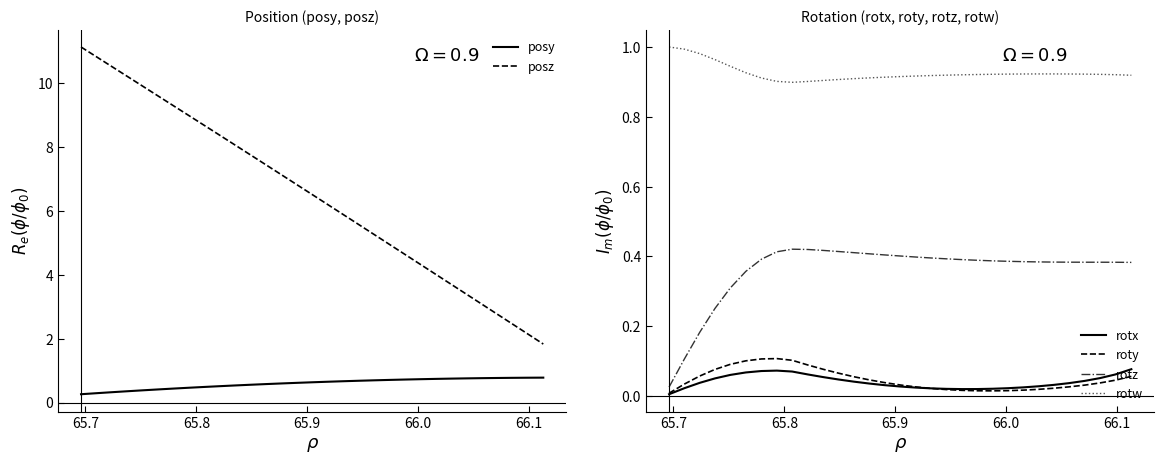

At how many categories does at least one series exceed 10?

4